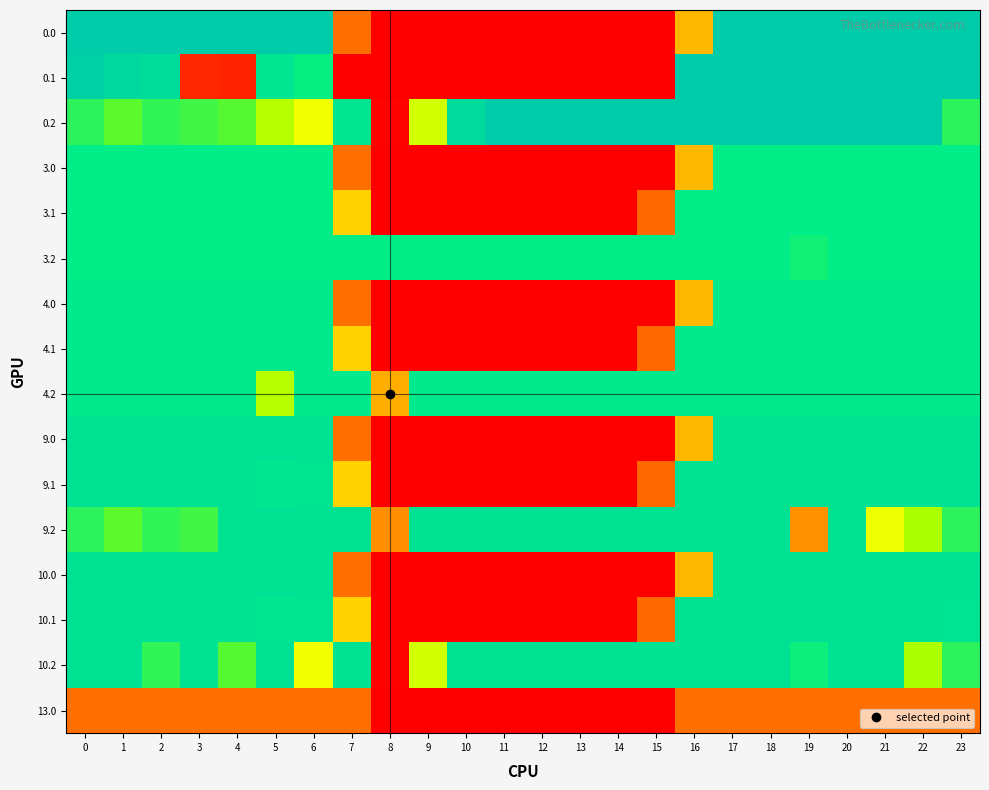

What is the total value across all series at 13?

1676.0